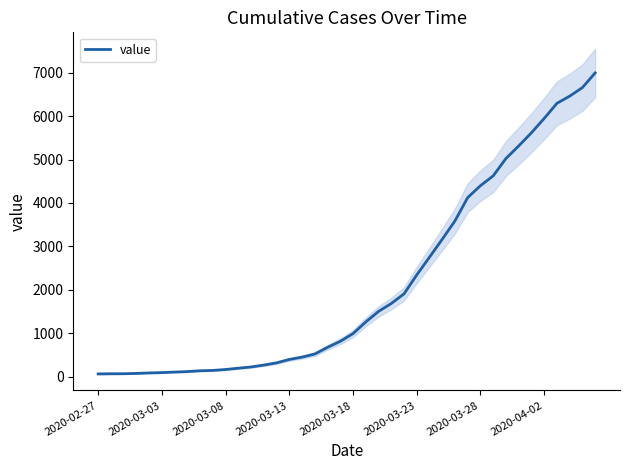

What is the maximum value for value?

6994